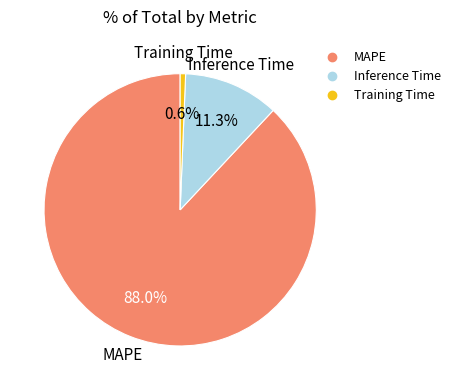

Which category has the biggest portion of the pie?

MAPE